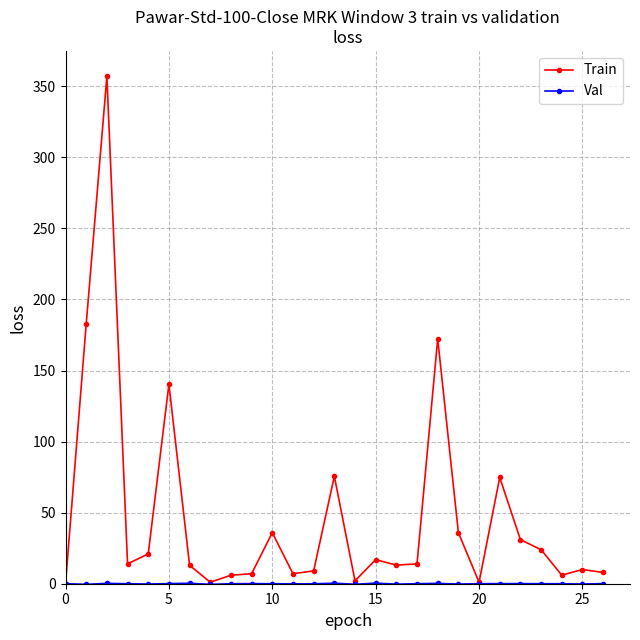

How many lines are shown in the chart?

2